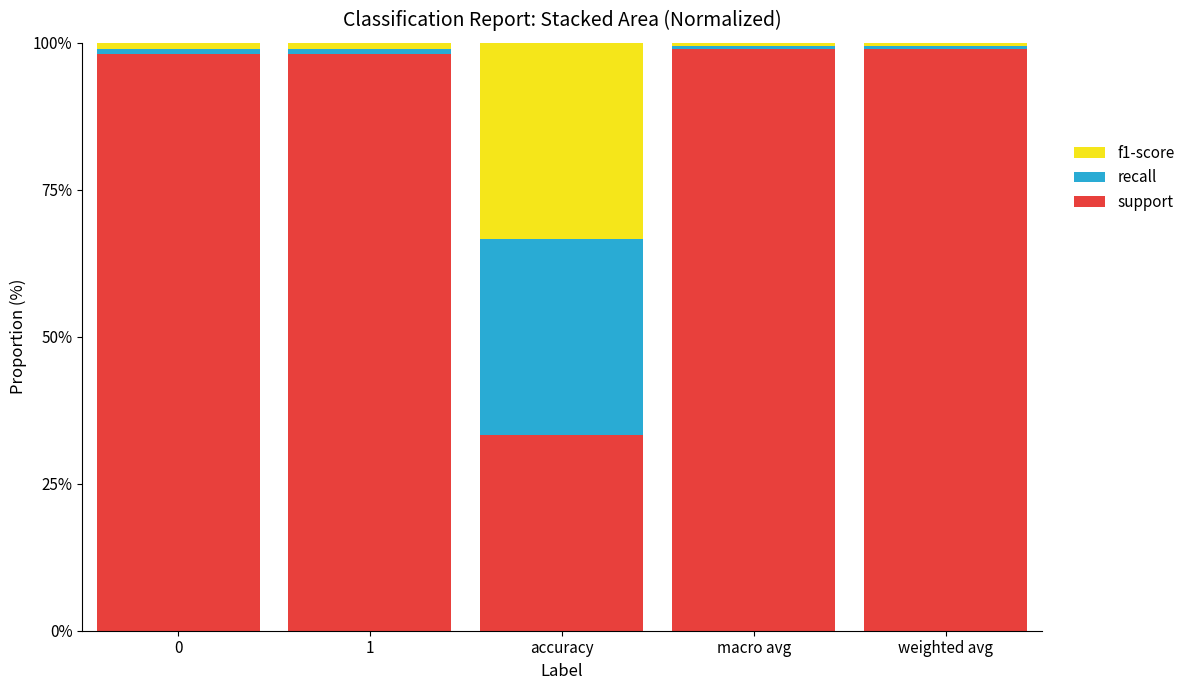

The value of support at macro avg is 99.0. True or false?

True